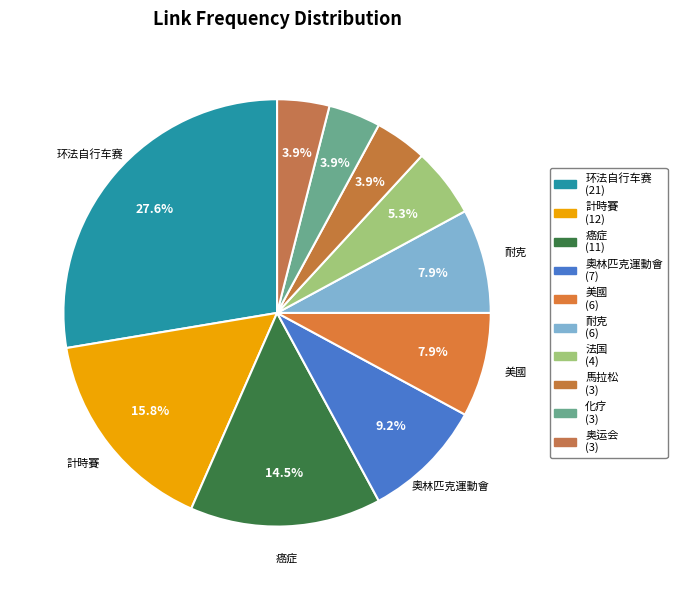

How many segments does this pie chart have?

10